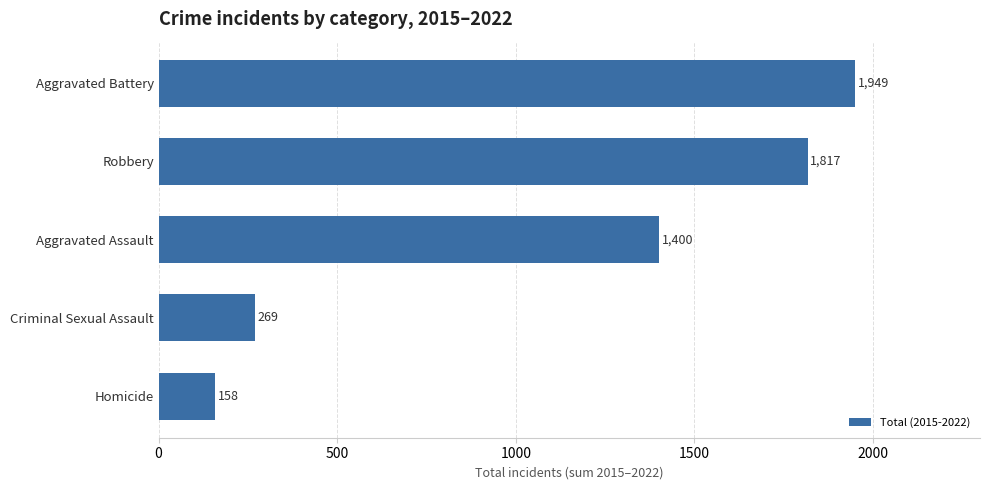

What is the maximum value shown in the chart?

1949